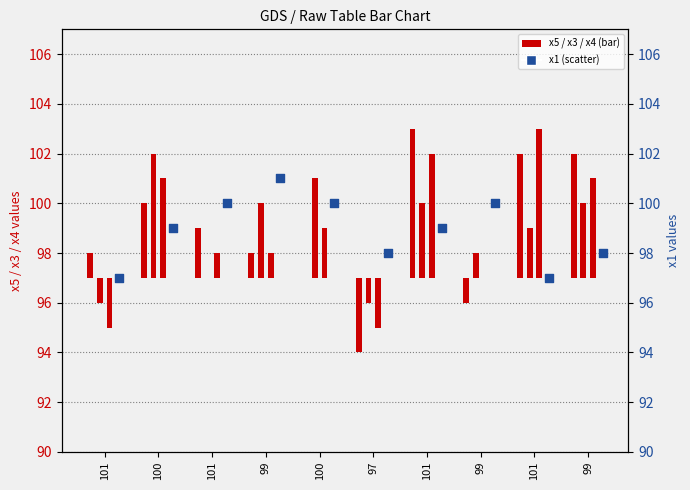

What is the change in value from 101 to 101?

+3